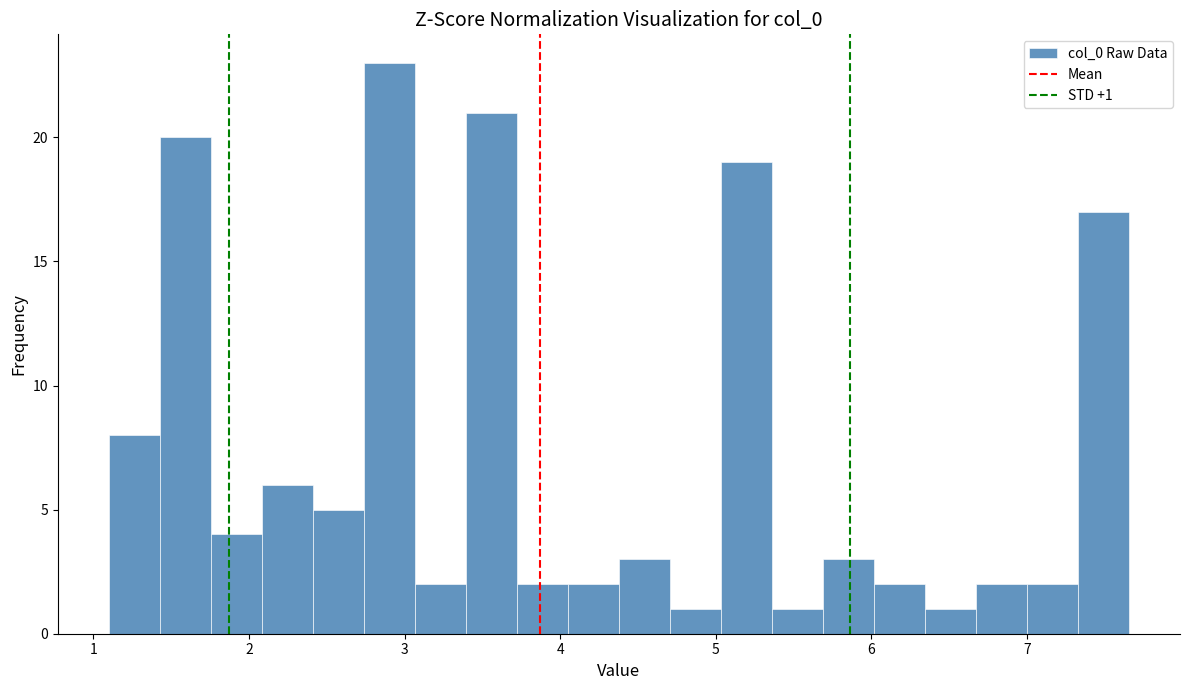

Read against the x-axis, roughly where is the centre of the tallest bar?

2.9